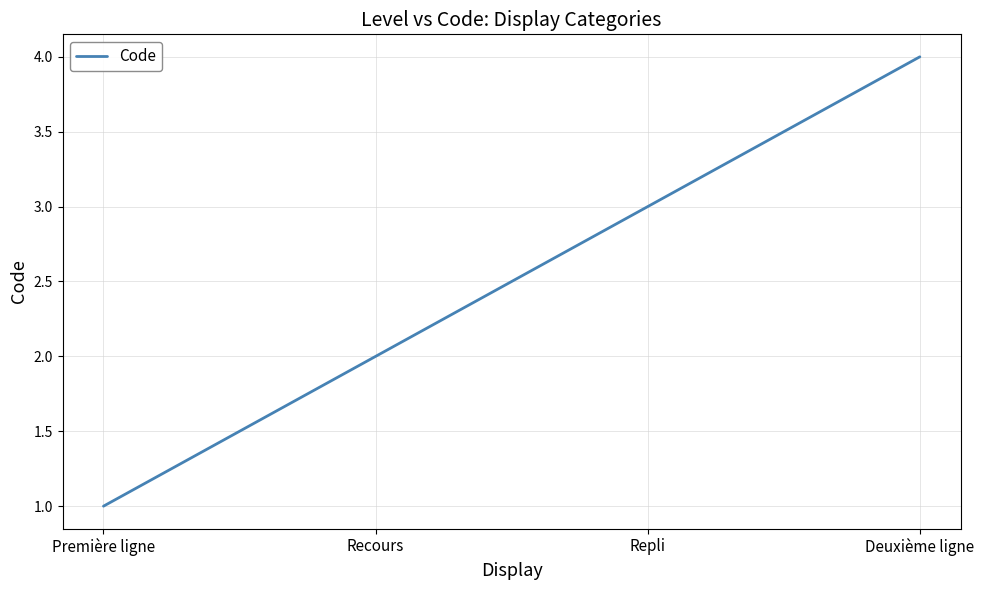

How many values are below 3?

2